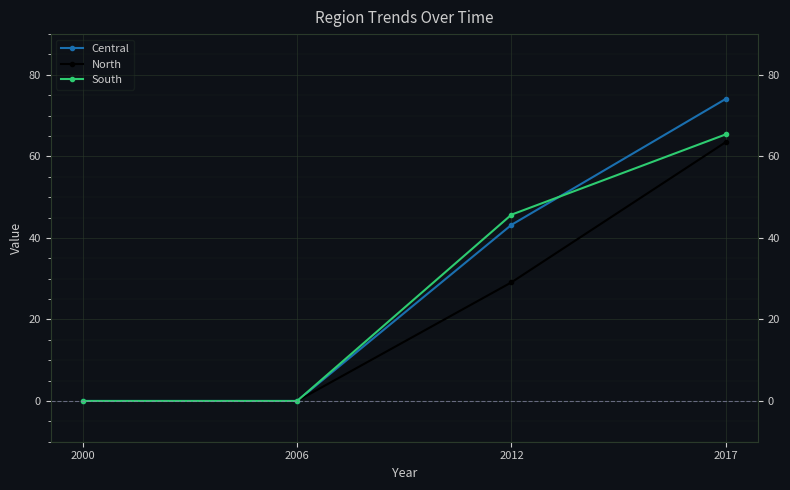

Which series ends up on top after the final intersection of Central and South?

Central